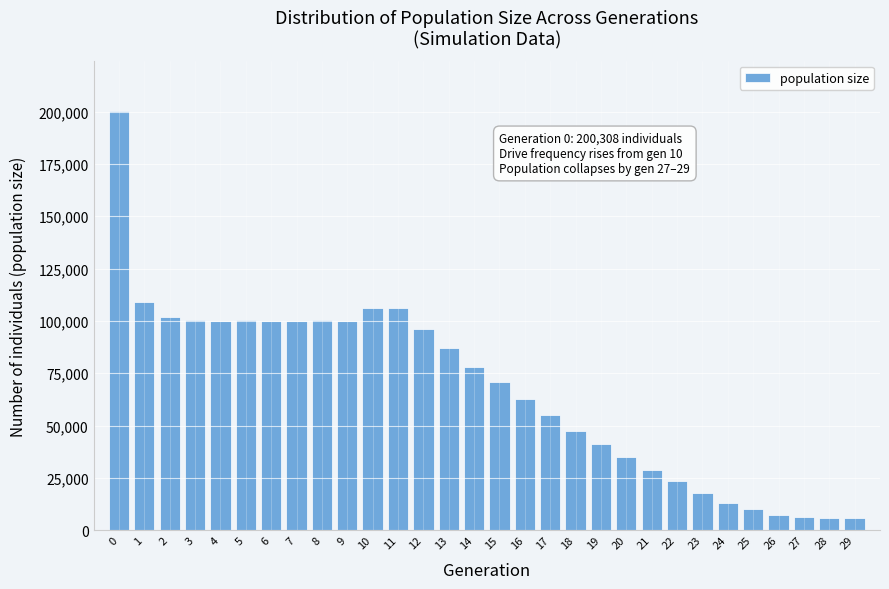

What is the value of the 13th bar from the left?

96220